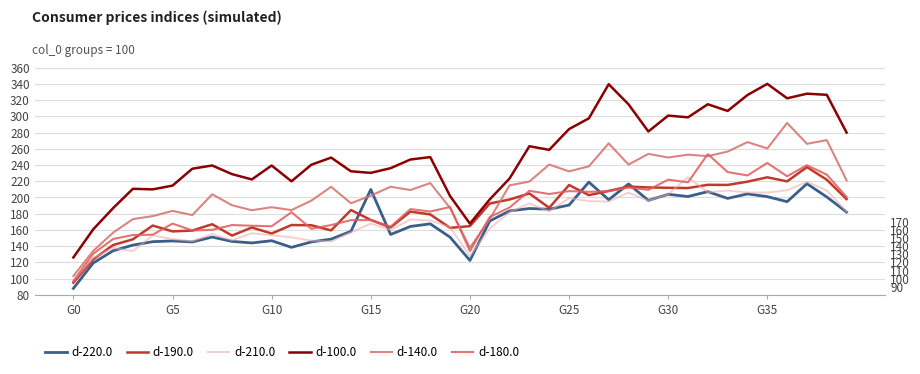

Which label corresponds to the smallest value in the chart?

G0